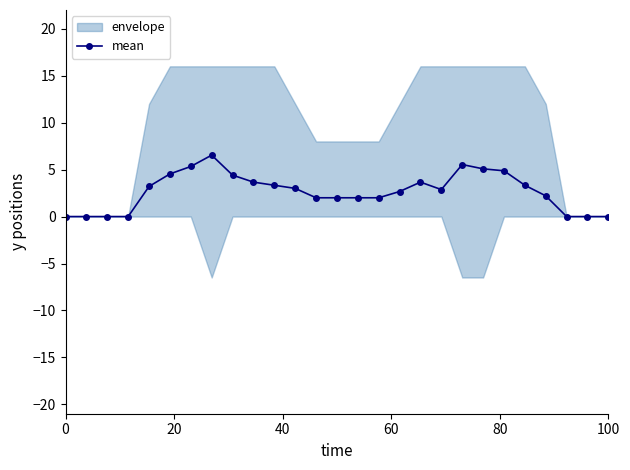

The value of mean at 0 is 2.4. True or false?

False